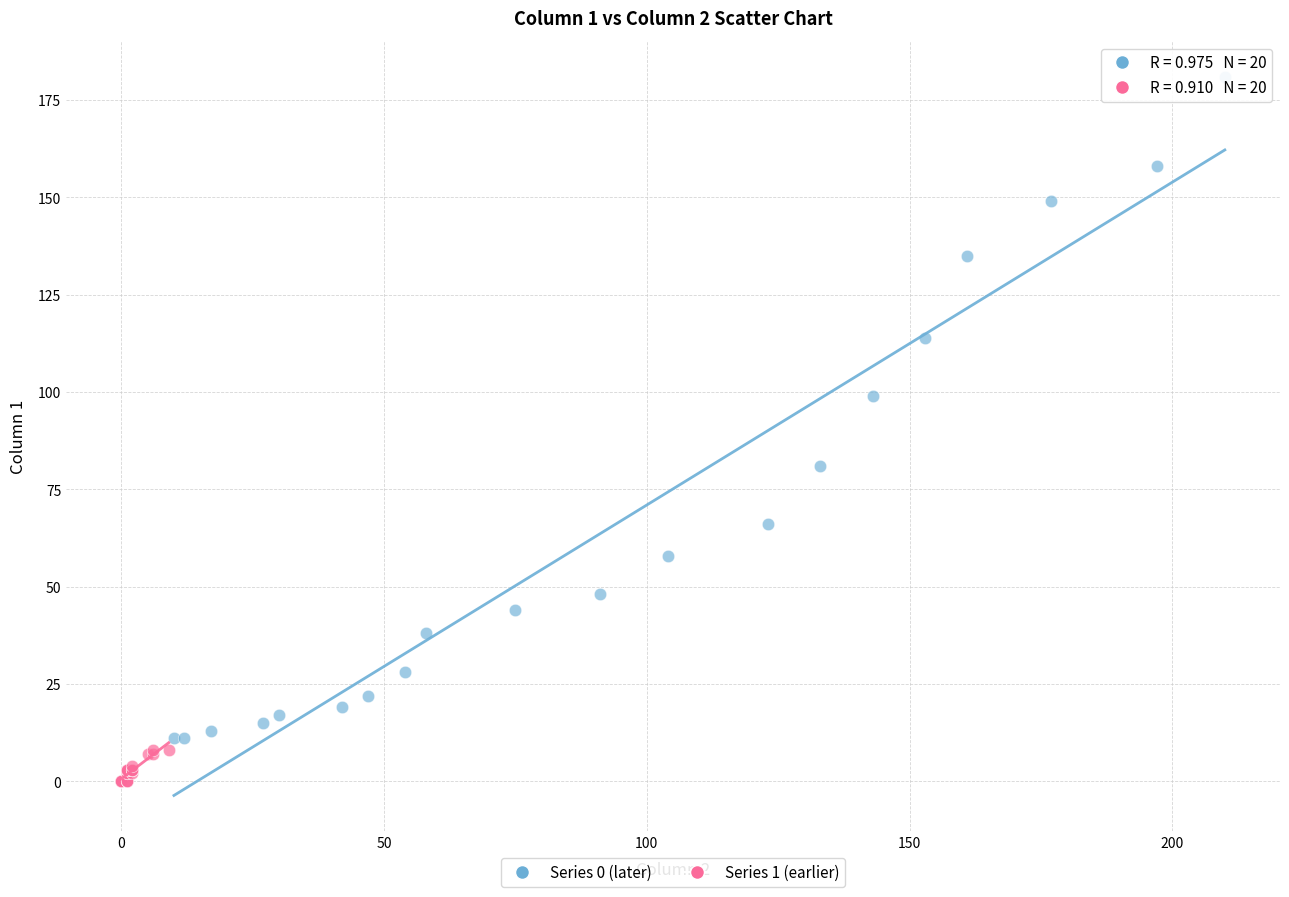

Which series contains the lowest Y value?

Series 1 (earlier)